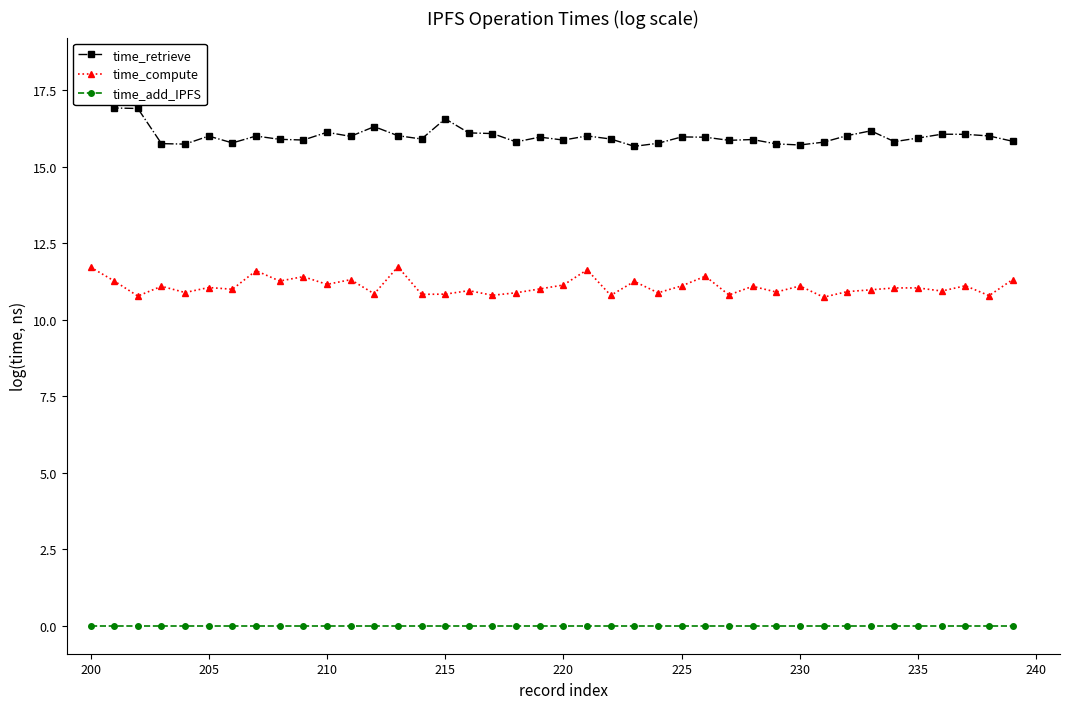

True or false: time_compute has more than 2 interior local peaks.

True